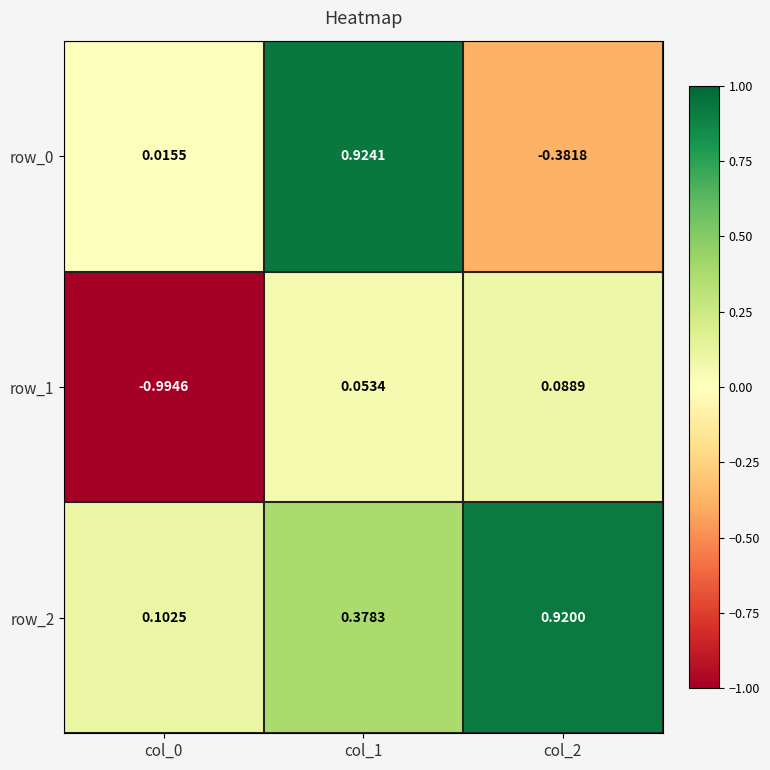

At which category is the sum across all series the highest?

col_1